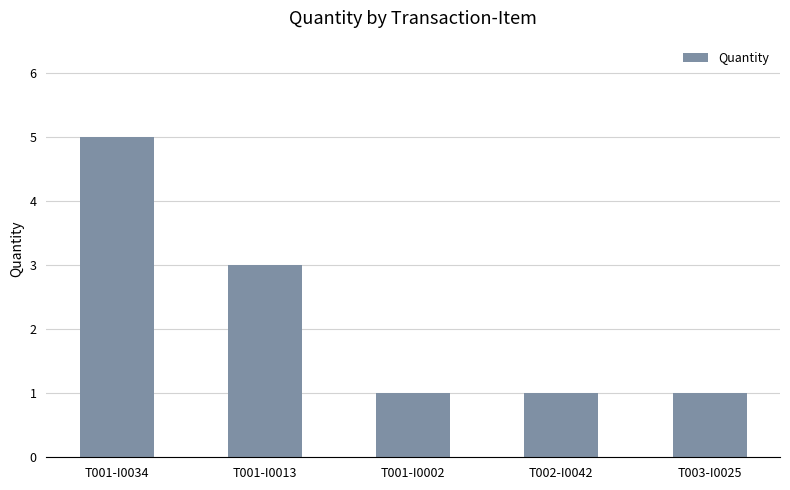

Which label corresponds to the largest value in the chart?

T001-I0034